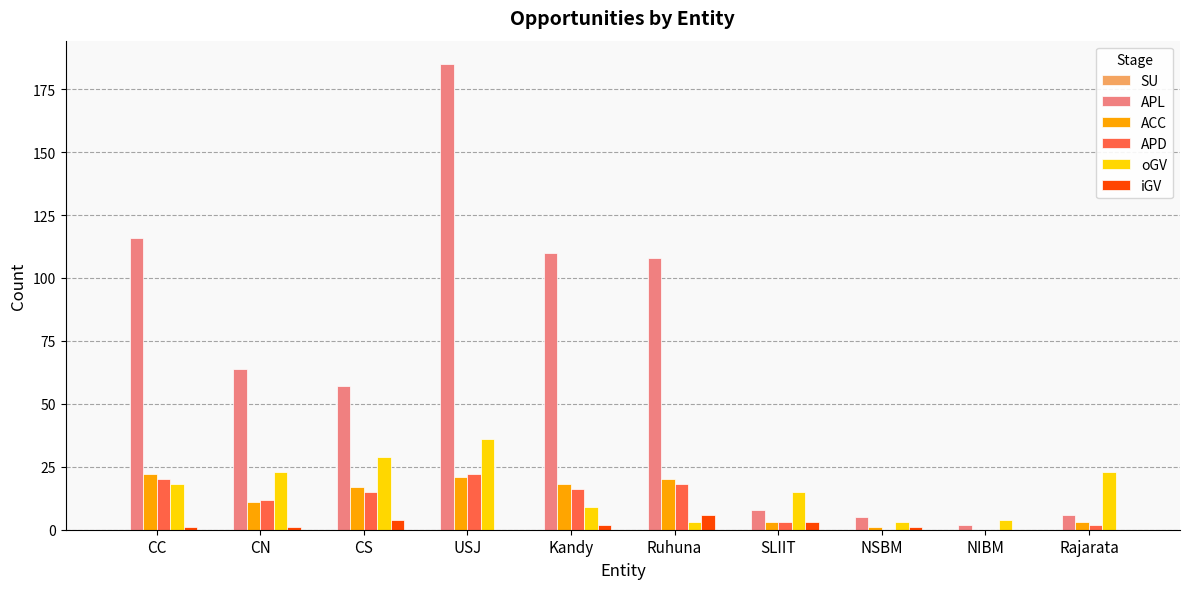

How many distinct data groups are displayed?

5